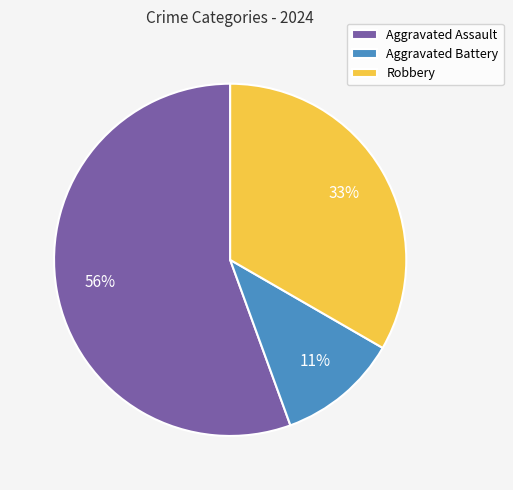

Between Robbery and Aggravated Battery, which is larger?

Robbery